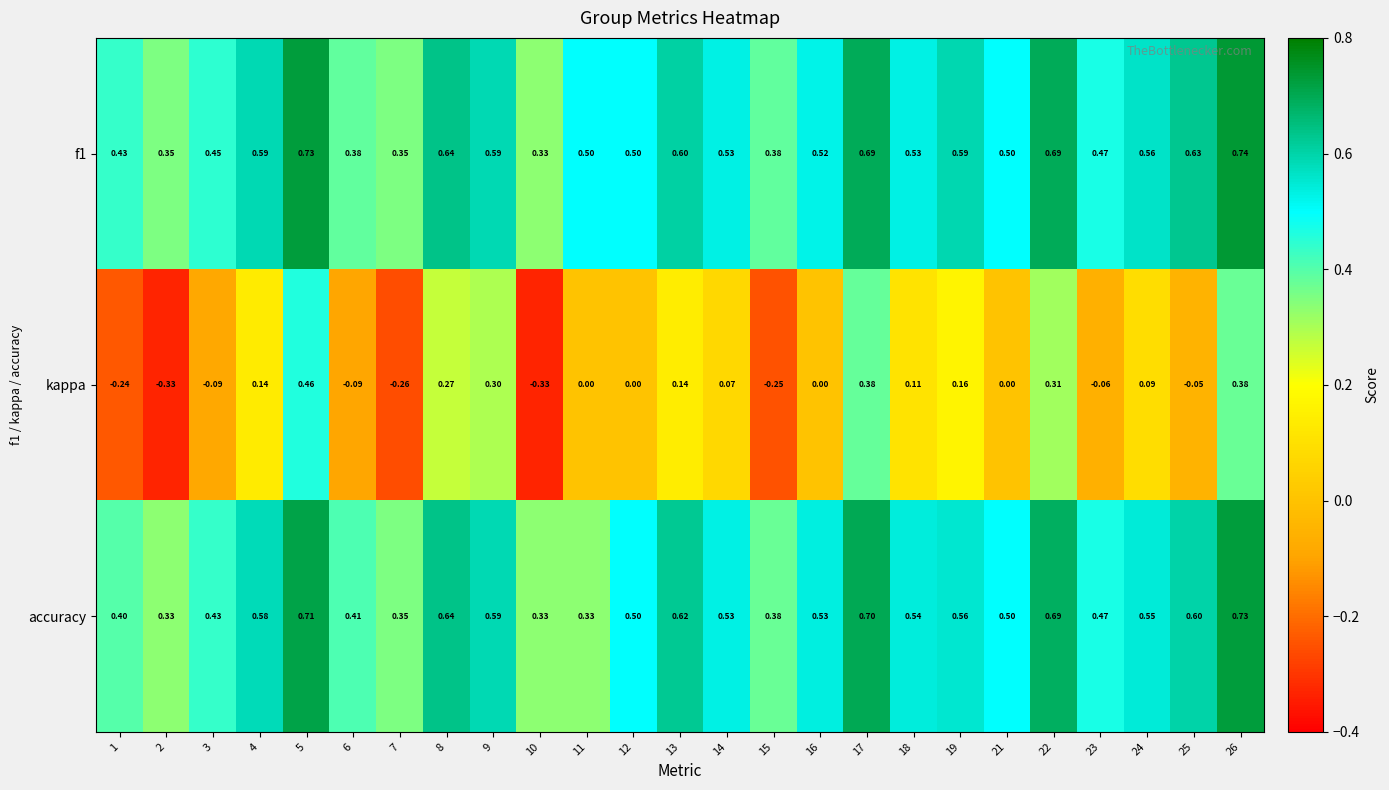

Which series has the widest spread of values?

kappa